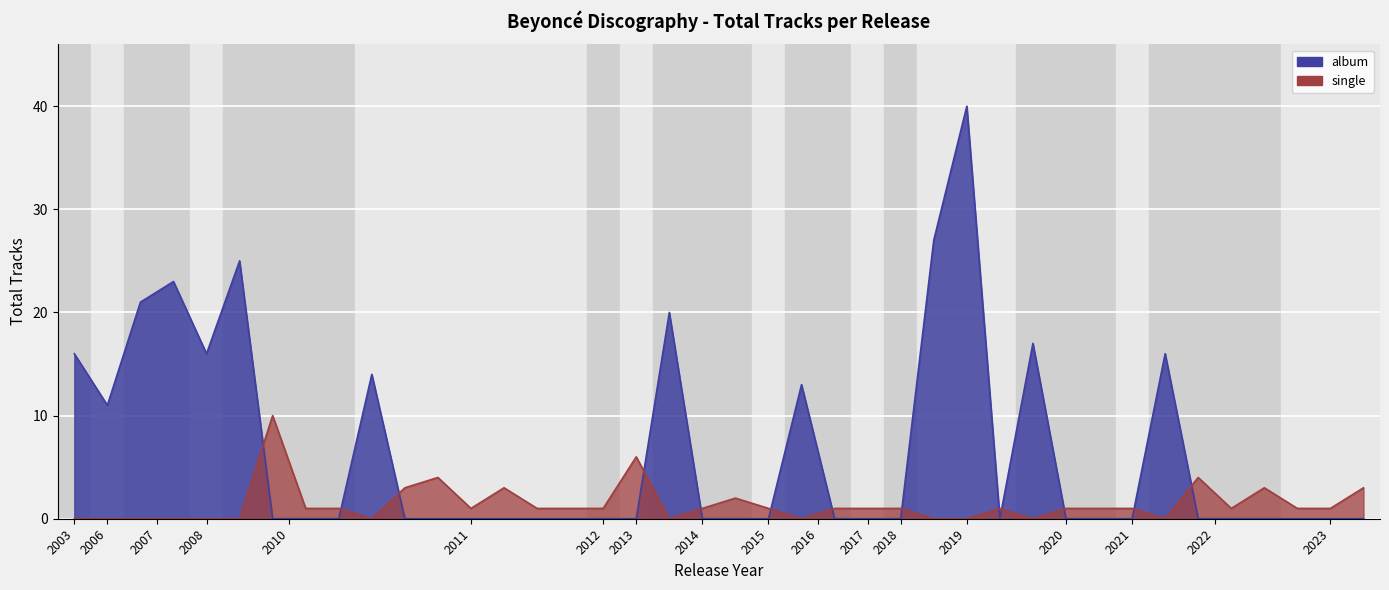

True or false: there are more than 0 points higher than both neighbors.

True